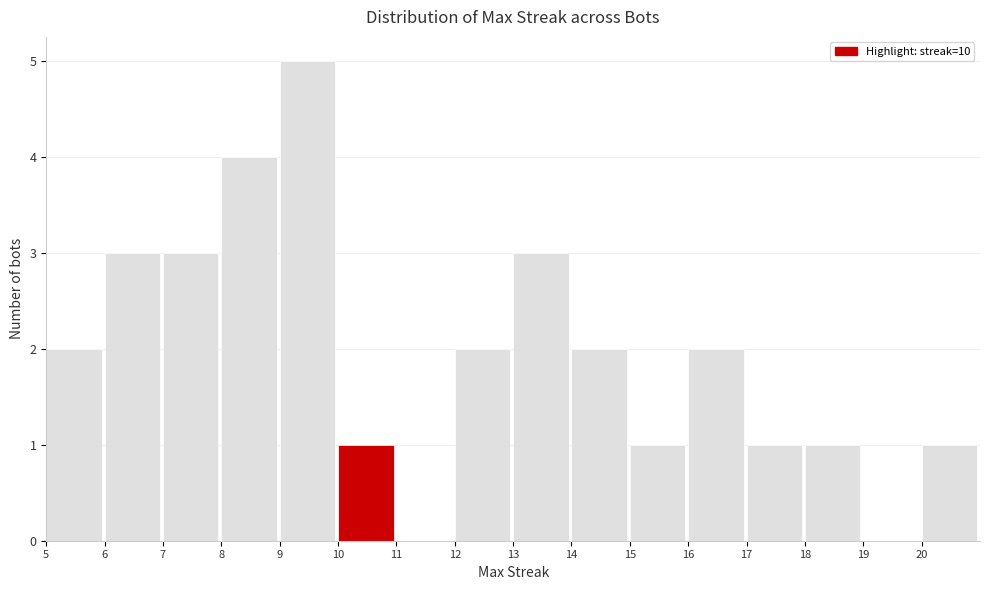

Which range on the x-axis has the tallest bar?

9 to 10